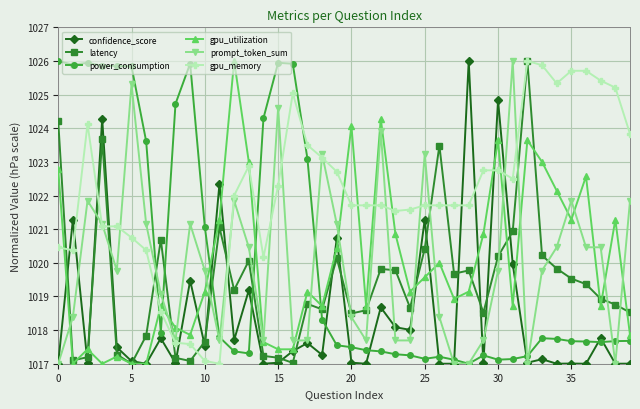

True or false: prompt_token_sum has more than 1 interior local peaks.

True